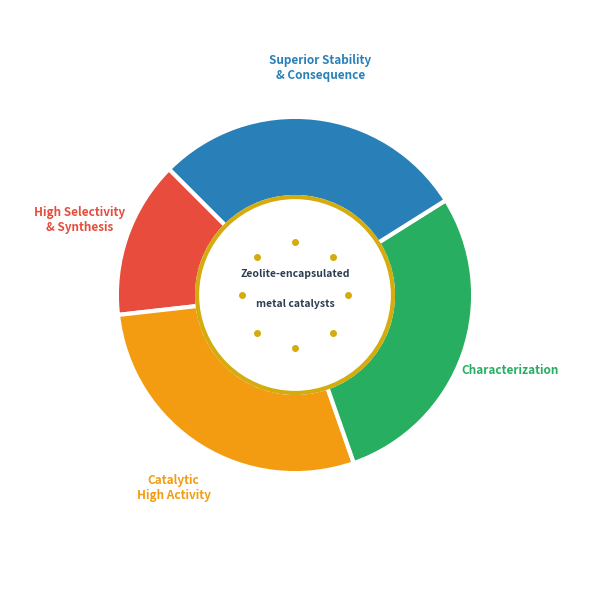

True or false: Characterization accounts for 35% of the total.

False